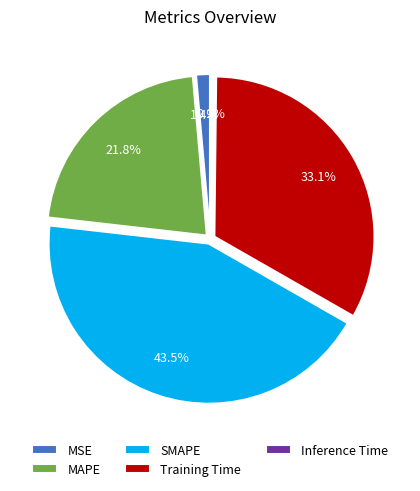

To the nearest percent, what is the difference between the largest and smallest slice percentages?

43%